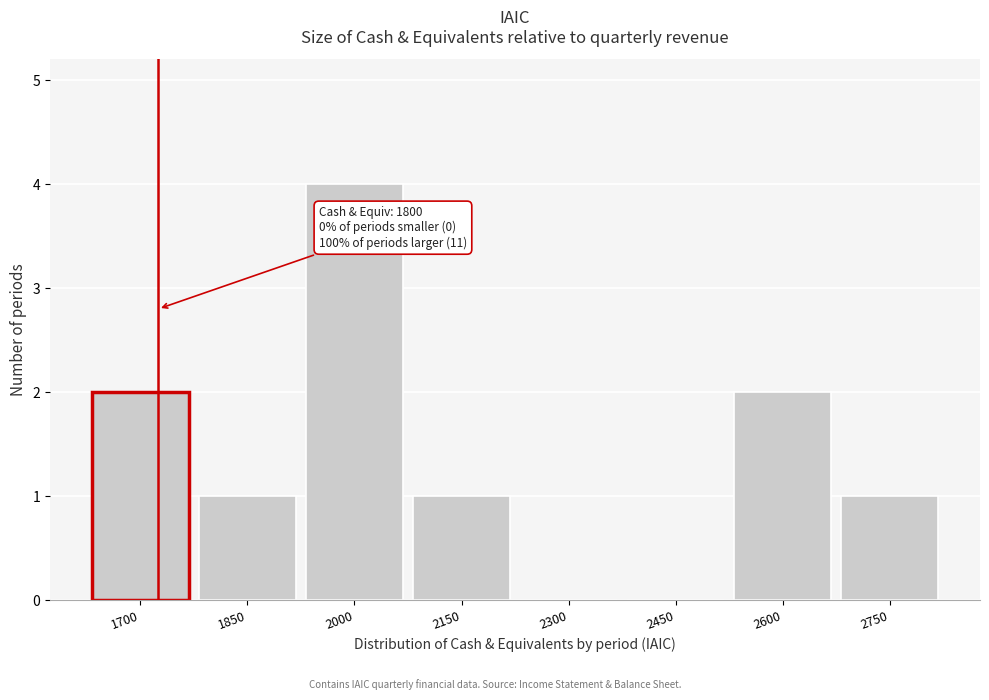

Reading left to right, extract all data points from this chart.

1700=2	1850=1	2000=4	2150=1	2300=0	2450=0	2600=2	2750=1